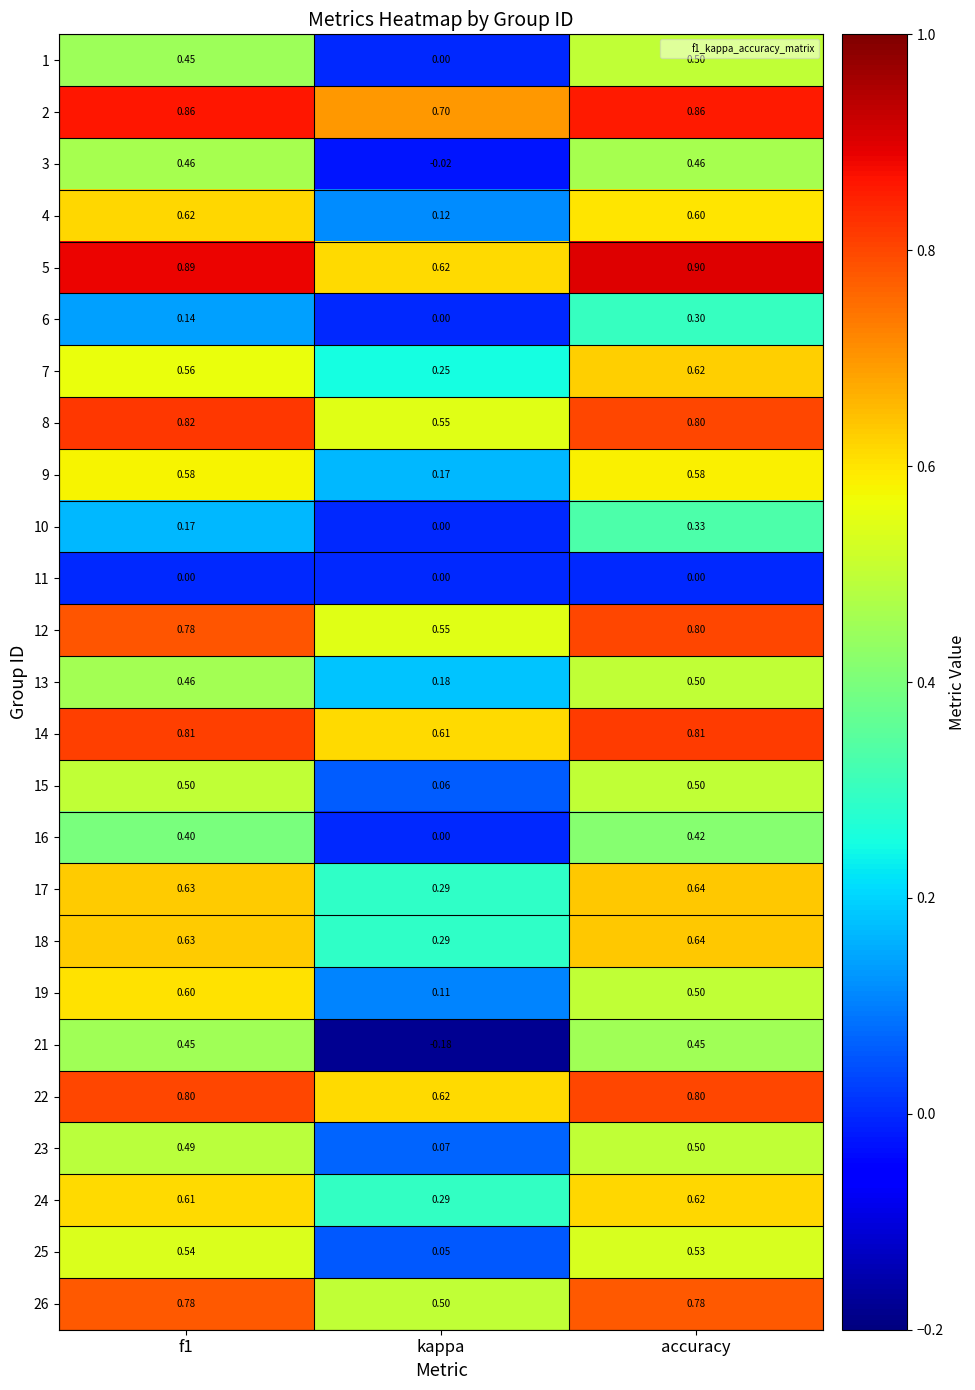

What is the greatest value displayed?

0.9